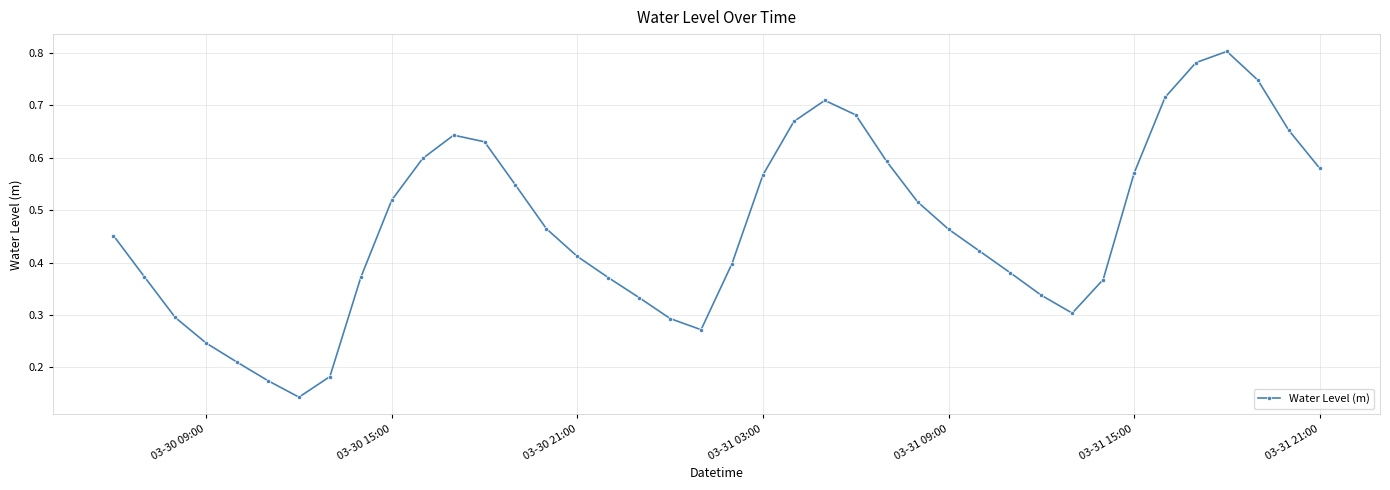

What is the sum of all values?

18.8